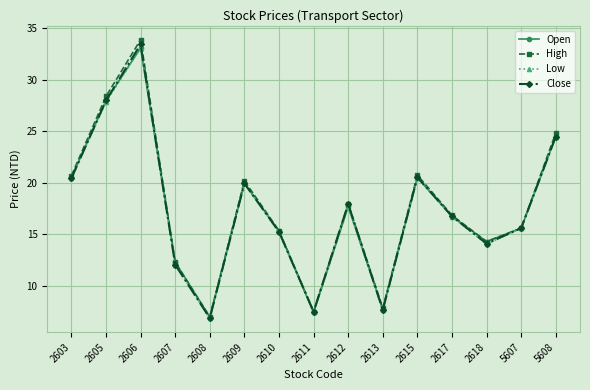

What is the lowest value of the Open series?

7.0